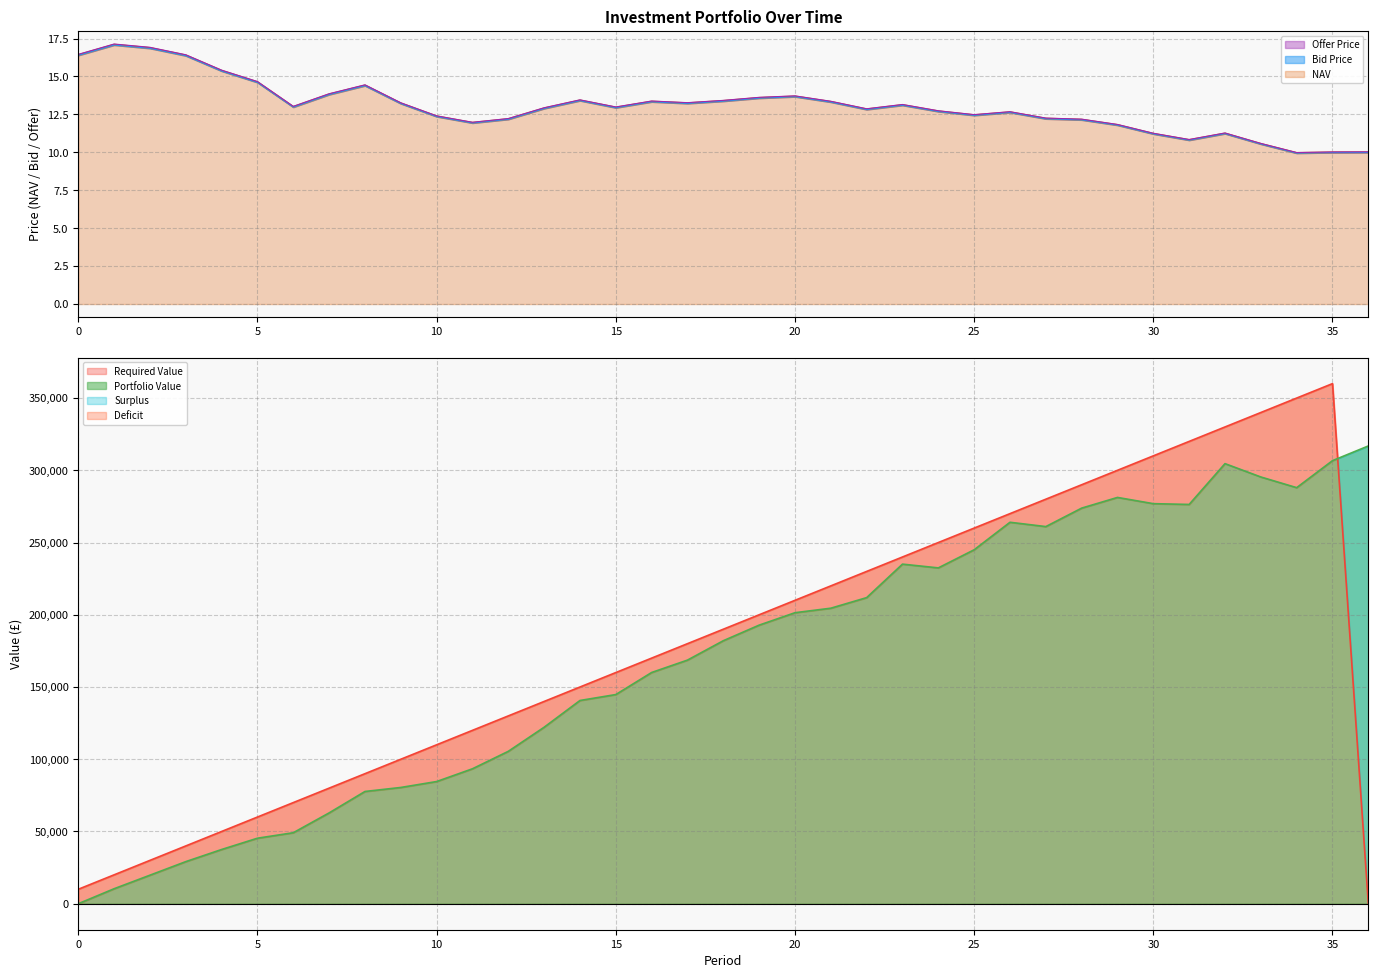

How many interior local valleys does the Offer Price series have?

8